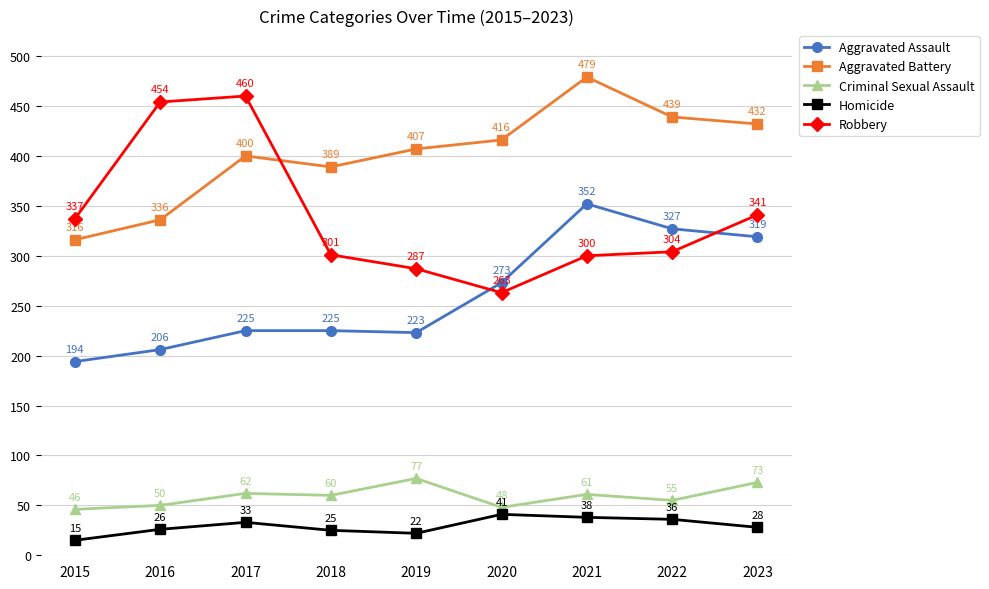

What is the sum of the Robbery values at 2023 and 2022?

645